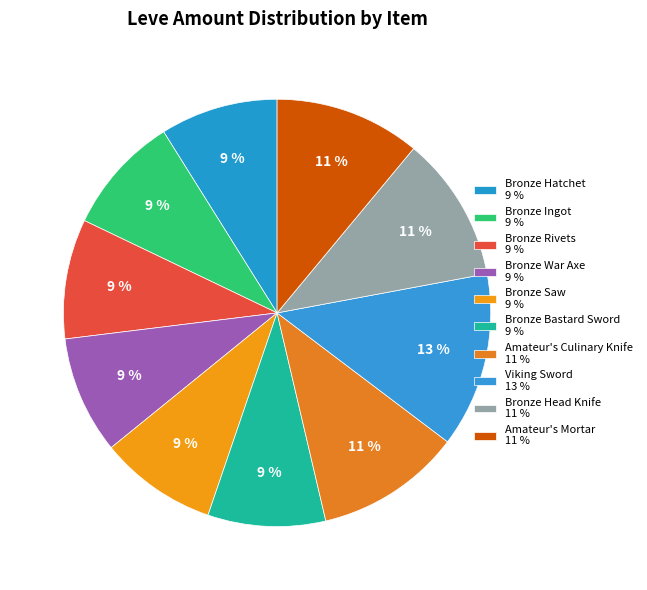

How many segments does this pie chart have?

10